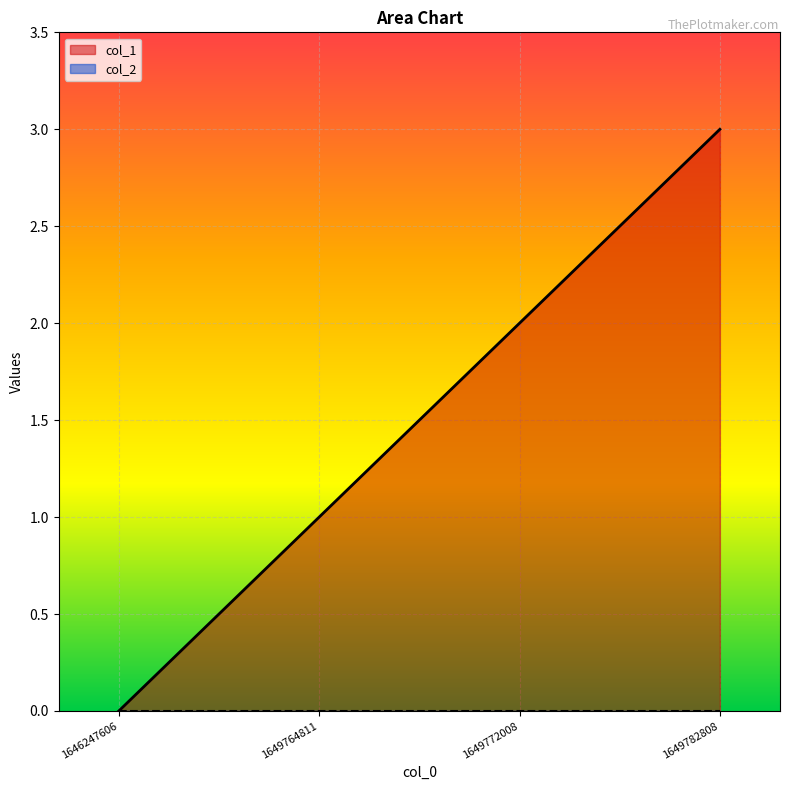

Where is the data nearest to the value 1?

1649764811